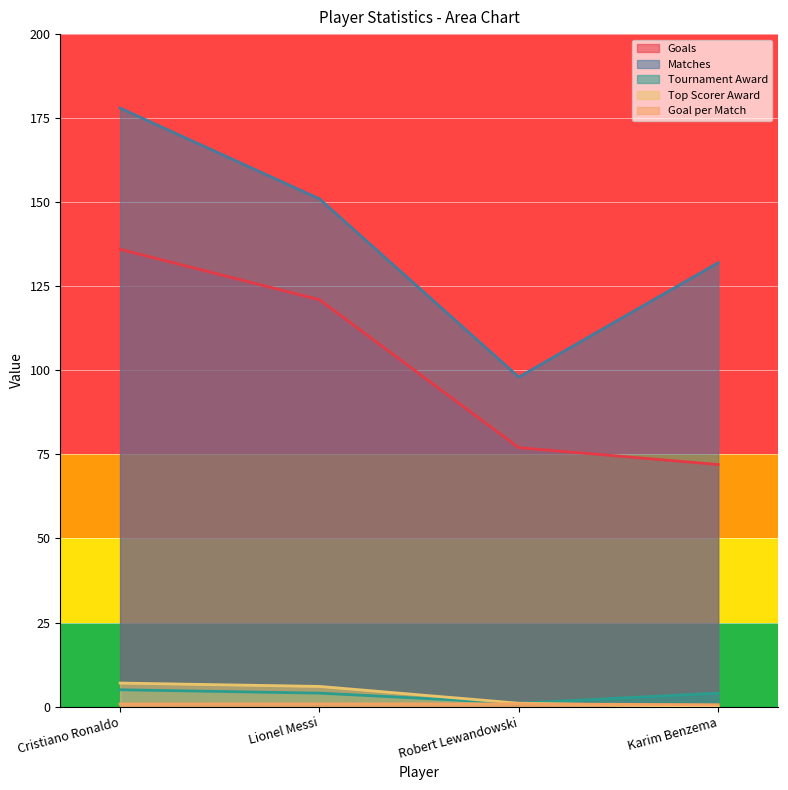

How many Top Scorer Award values are between 1 and 7?

3